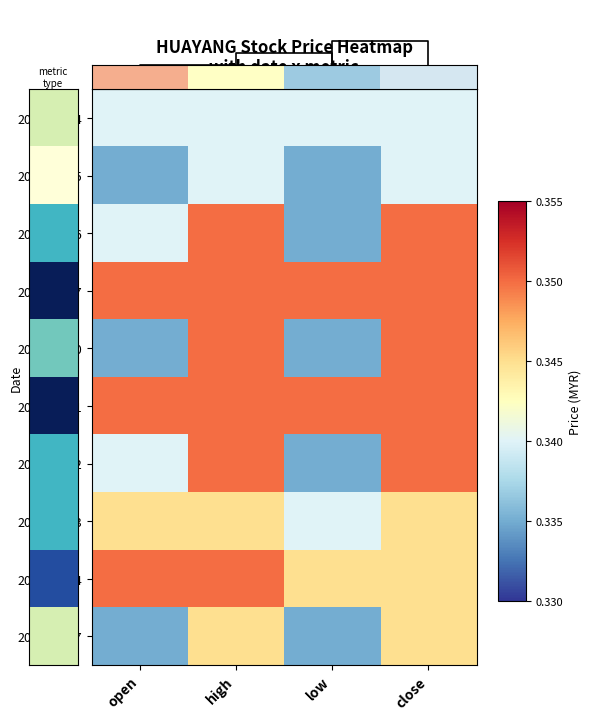

Is the value of 2020-02-11 at open greater than the value of 2020-02-13 at low?

Yes